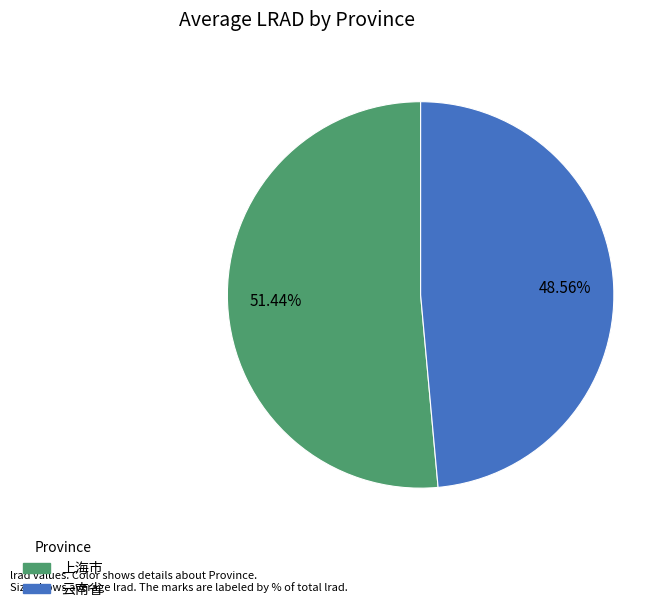

Does any single category account for the majority?

Yes